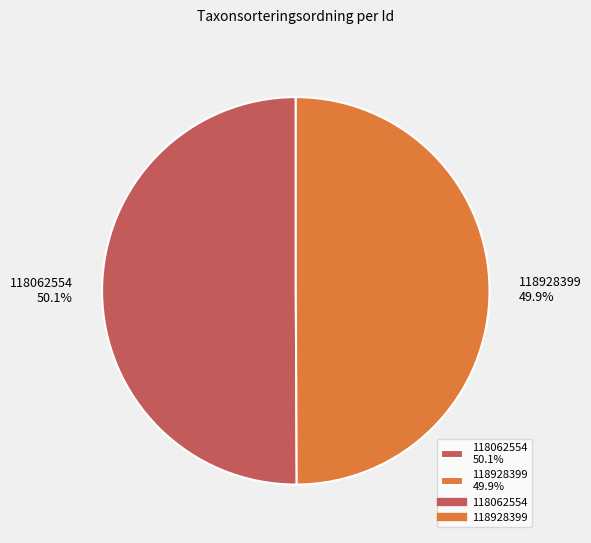

Approximately how many times larger is the value at 118928399 compared to 118062554?

1.0